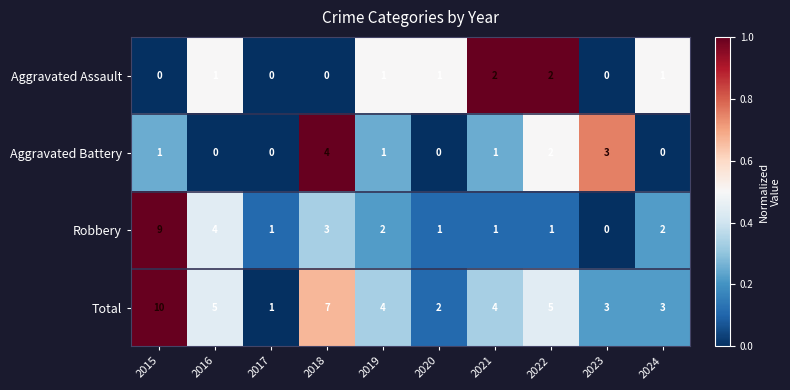

Which category has the highest value across all series?

2015